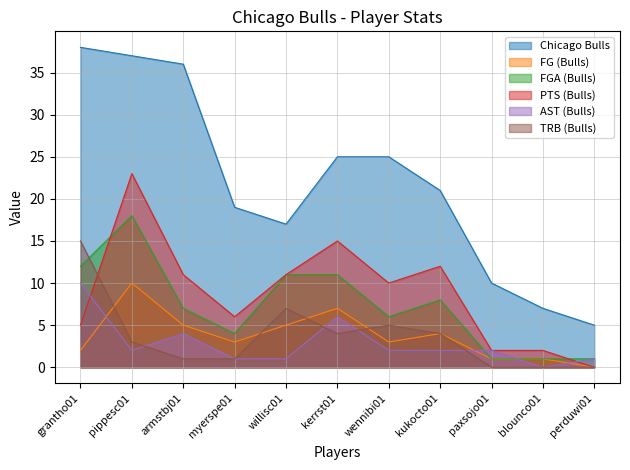

Reading left to right, extract all data points from this chart.

Chicago Bulls: 38	37	36	19	17	25	25	21	10	7	5
FG (Bulls): 2	10	5	3	5	7	3	4	1	1	0
FGA (Bulls): 12	18	7	4	11	11	6	8	1	1	1
PTS (Bulls): 5	23	11	6	11	15	10	12	2	2	0
AST (Bulls): 10	2	4	1	1	6	2	2	2	0	1
TRB (Bulls): 15	3	1	1	7	4	5	4	0	0	0